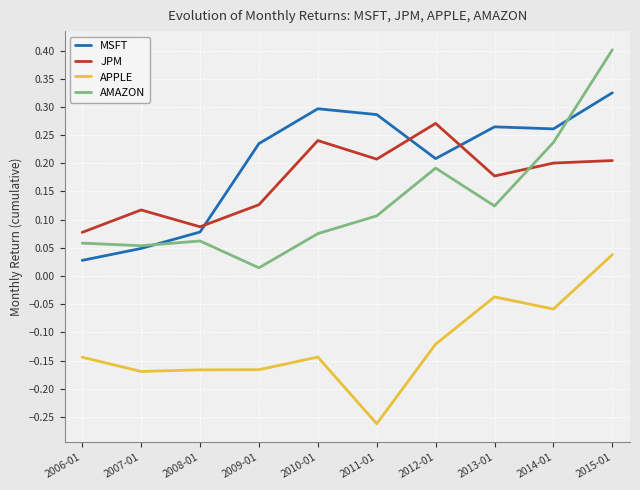

True or false: MSFT has more than 2 interior local peaks.

False